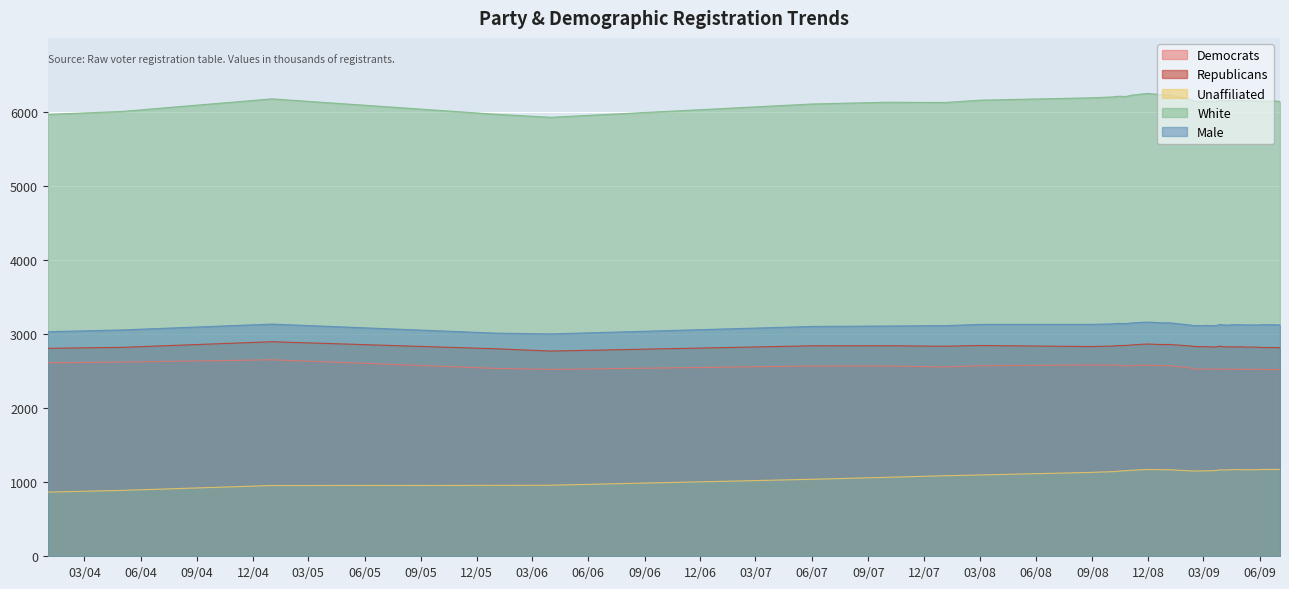

Rank the series by their maximum value, from lowest to highest.

Unaffiliated, Democrats, Republicans, Male, White